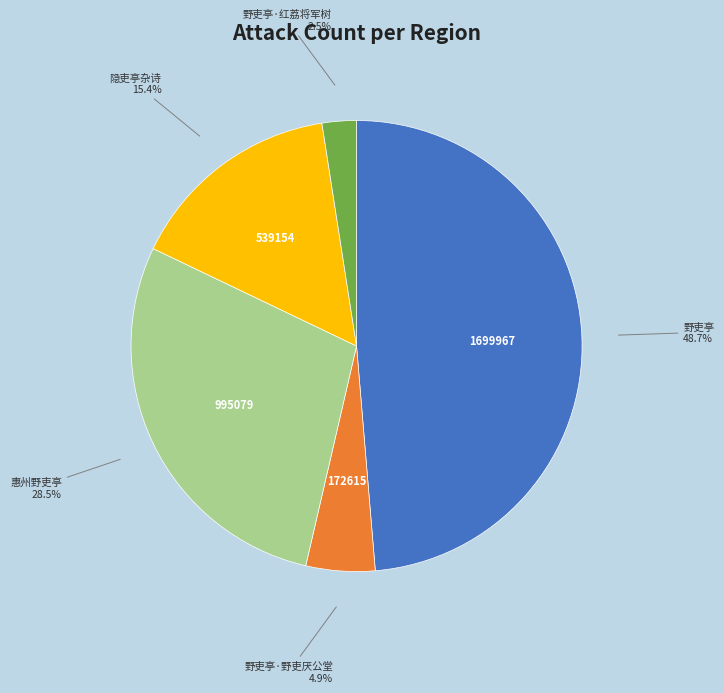

Is there a majority slice in this chart?

No